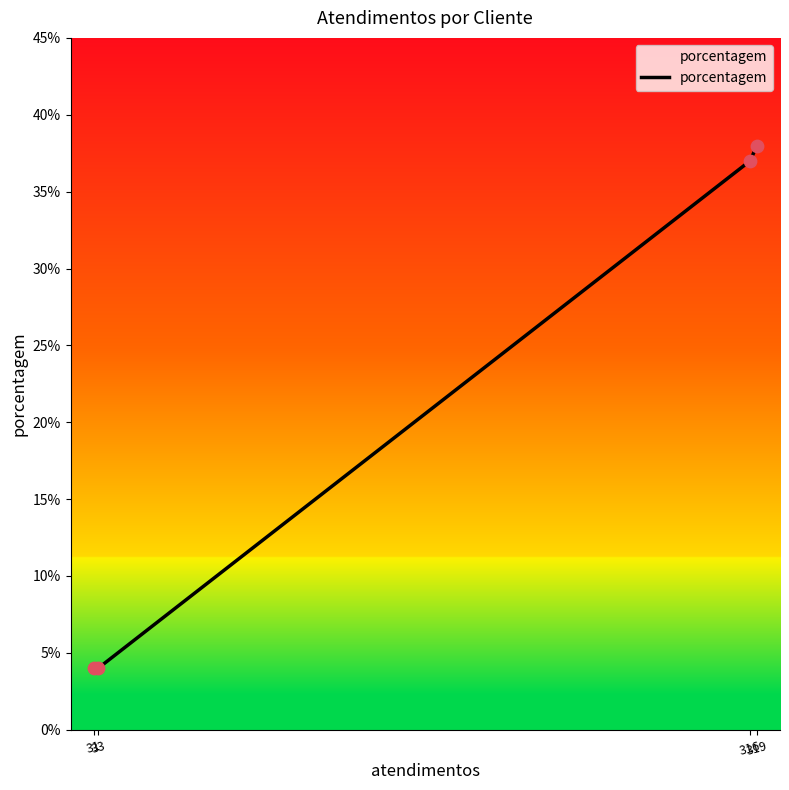

Between 319 and 316, which is larger?

319